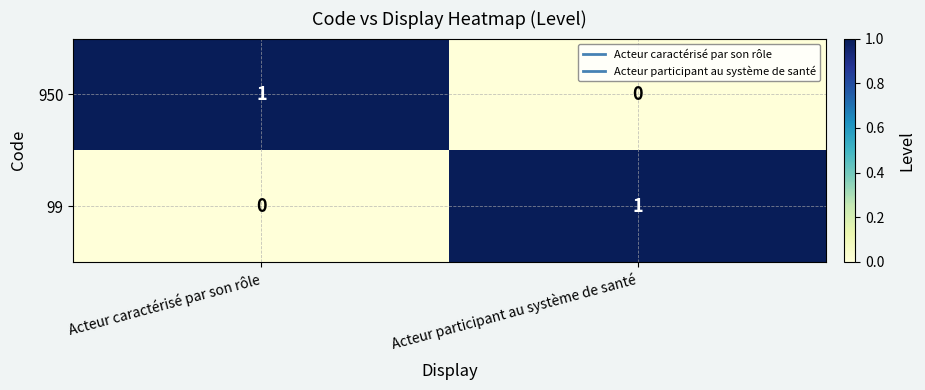

At which label does 950 reach its minimum?

Acteur participant au système de santé